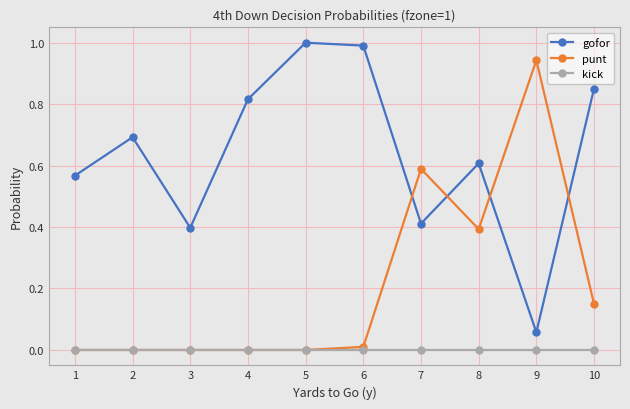

What is the greatest value displayed?

1.0